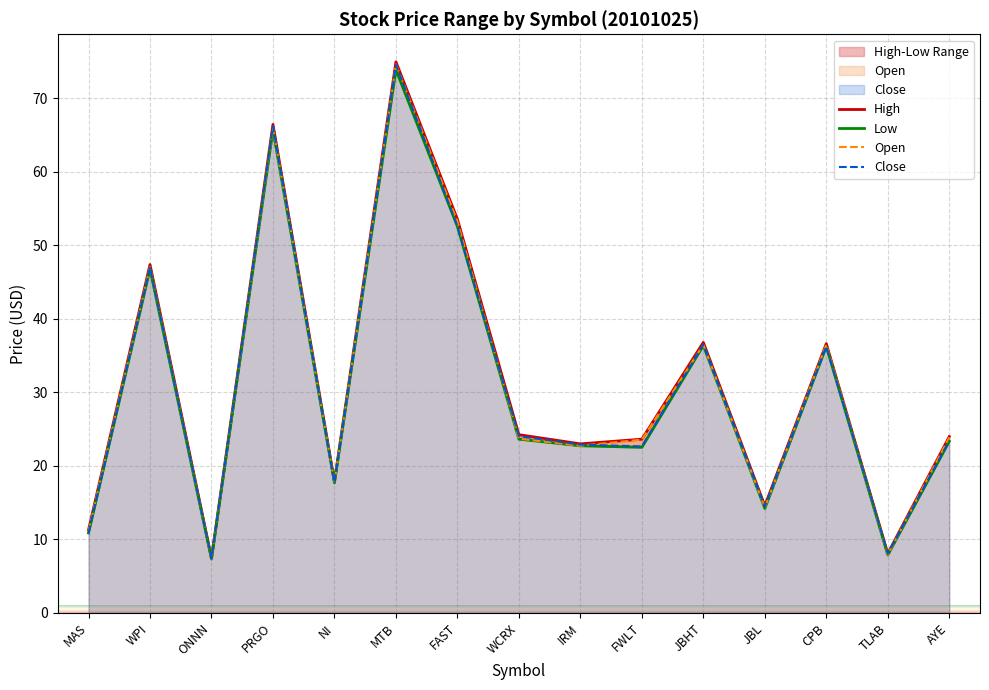

Between JBHT and ONNN, which is larger?

JBHT